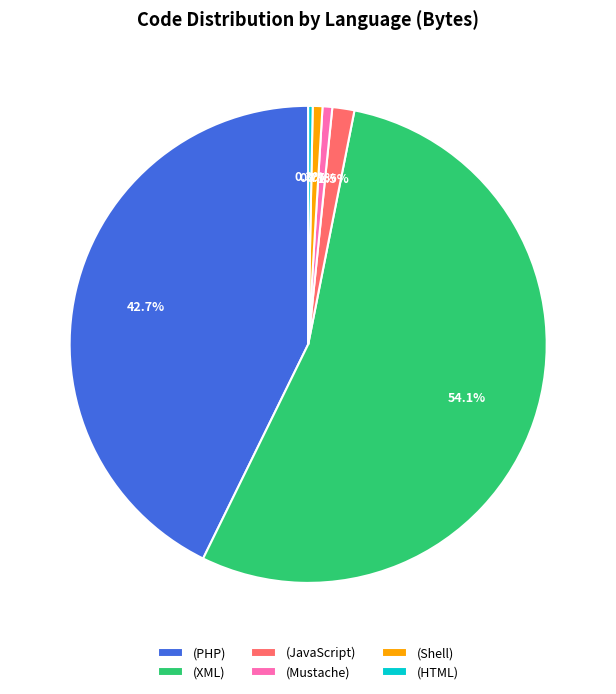

Do (Mustache) and (XML) together represent more than half of the pie?

Yes